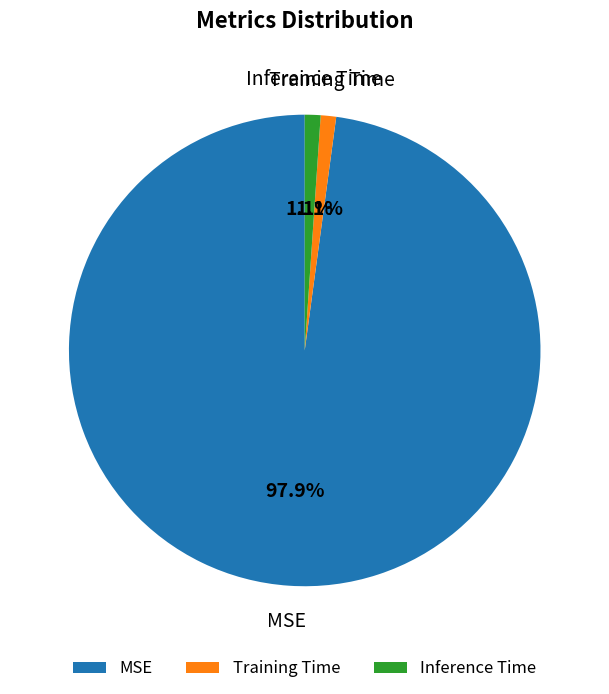

To the nearest percent, what percentage of the pie is Inference Time?

1%